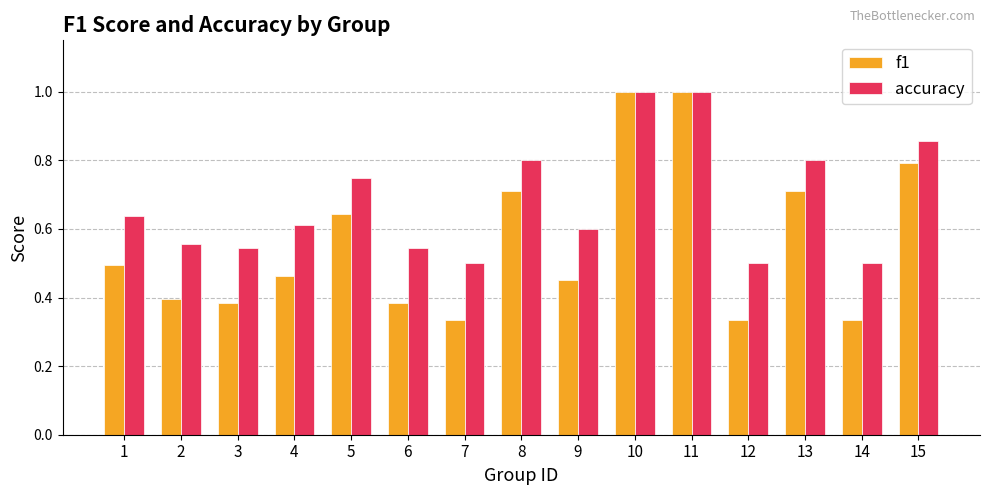

What is the sum of all f1 values?

8.4